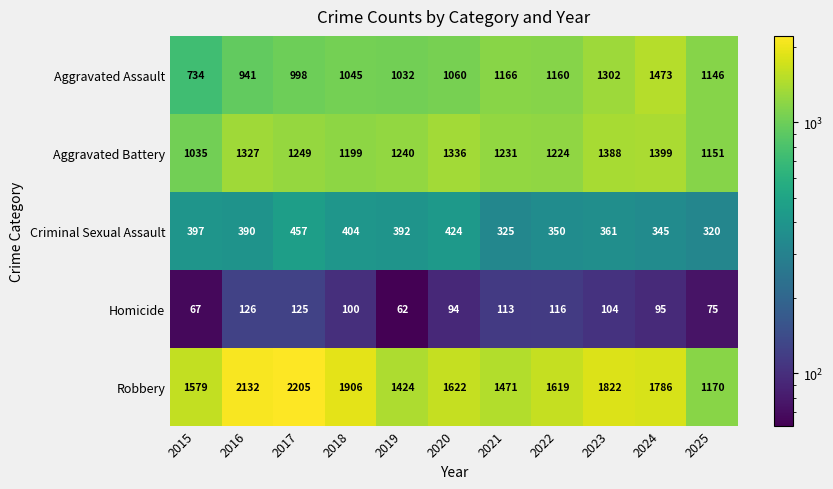

Which series has the largest total across all categories?

Robbery